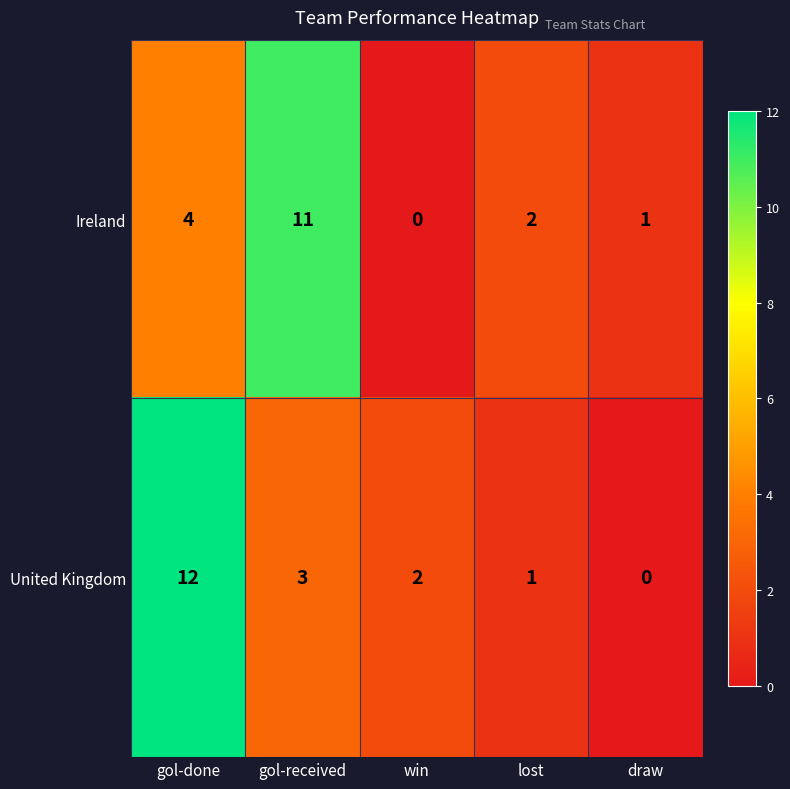

At draw, list the series in order from largest to smallest.

Ireland, United Kingdom